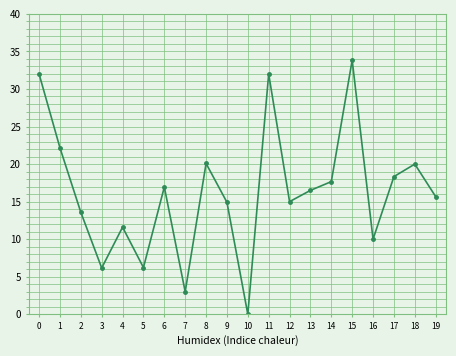

What is the approximate value at 12?

15.0